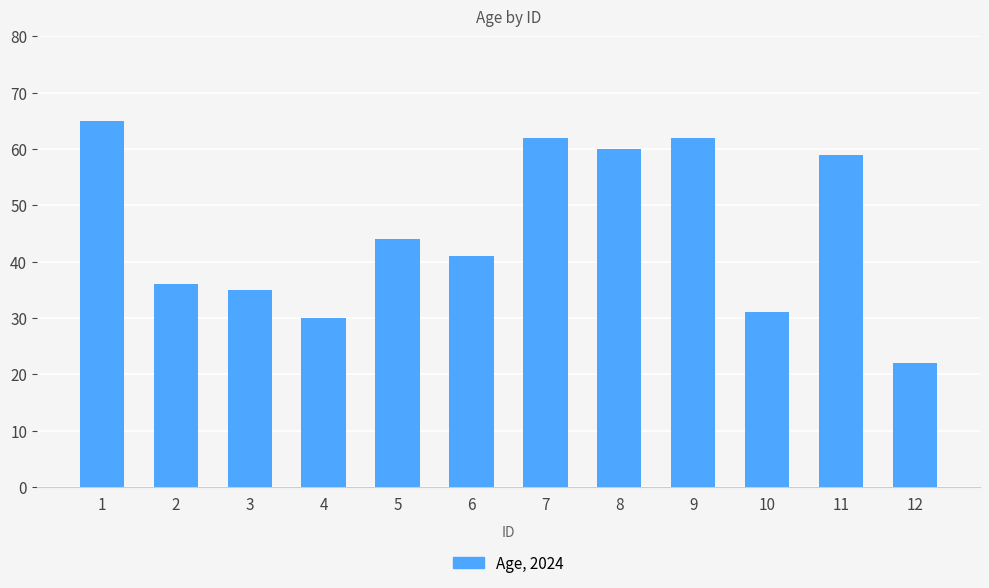

Is it true that the value at 1 is 21?

False